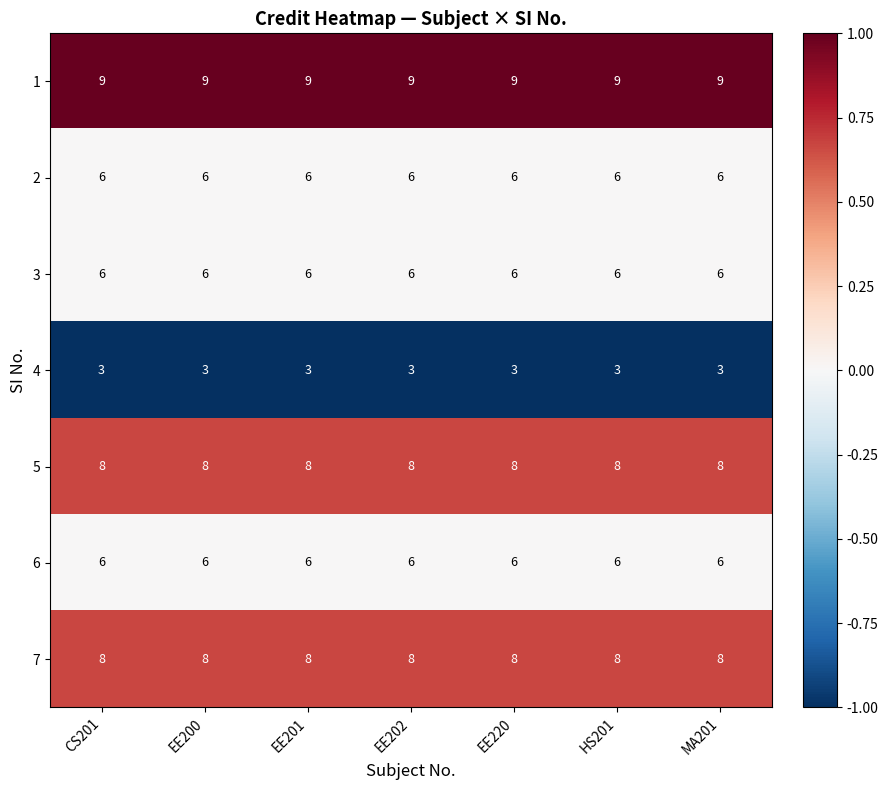

What is the maximum value shown in the chart?

9